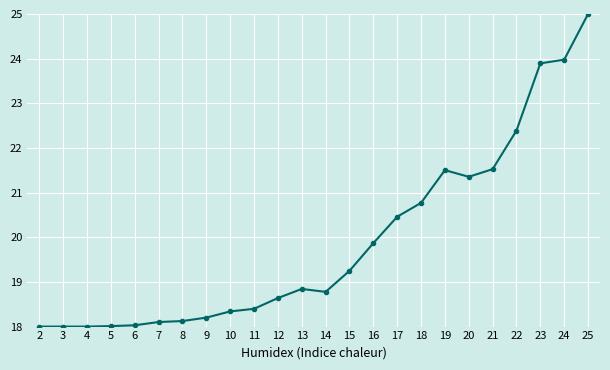

Reading left to right, extract all data points from this chart.

18.0	18.0	18.0	18.0	18.0	18.1	18.1	18.2	18.3	18.4	18.6	18.8	18.8	19.2	19.9	20.5	20.8	21.5	21.4	21.5	22.4	23.9	24.0	25.0